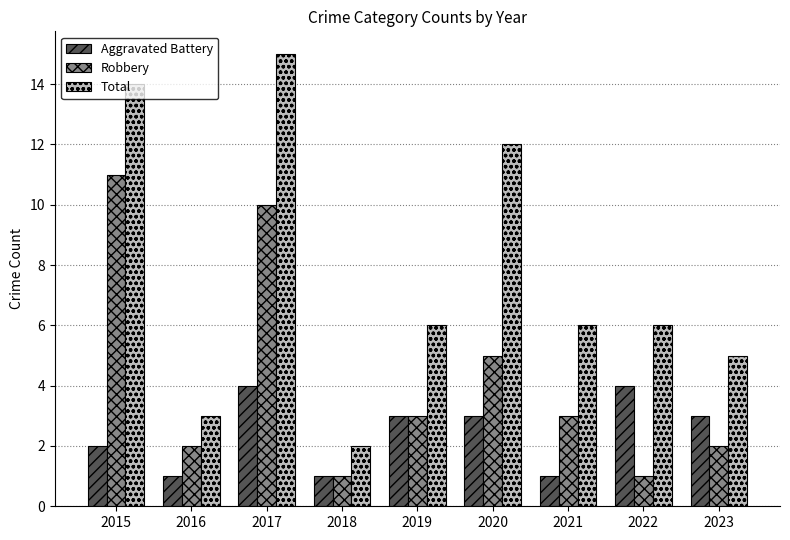

At which category is the sum across all series the highest?

2017